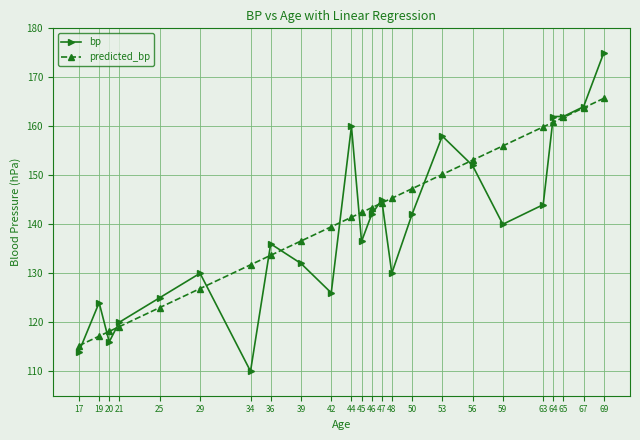

Where is the first local minimum for bp?

20